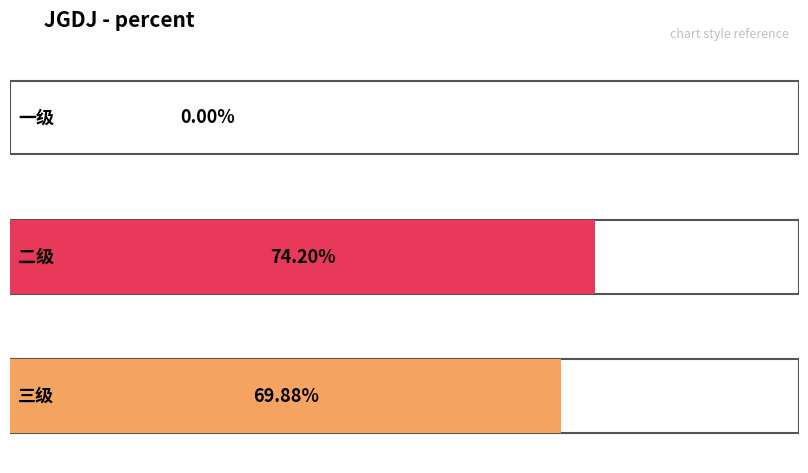

List the labels in order of value, largest first.

二级, 三级, 一级